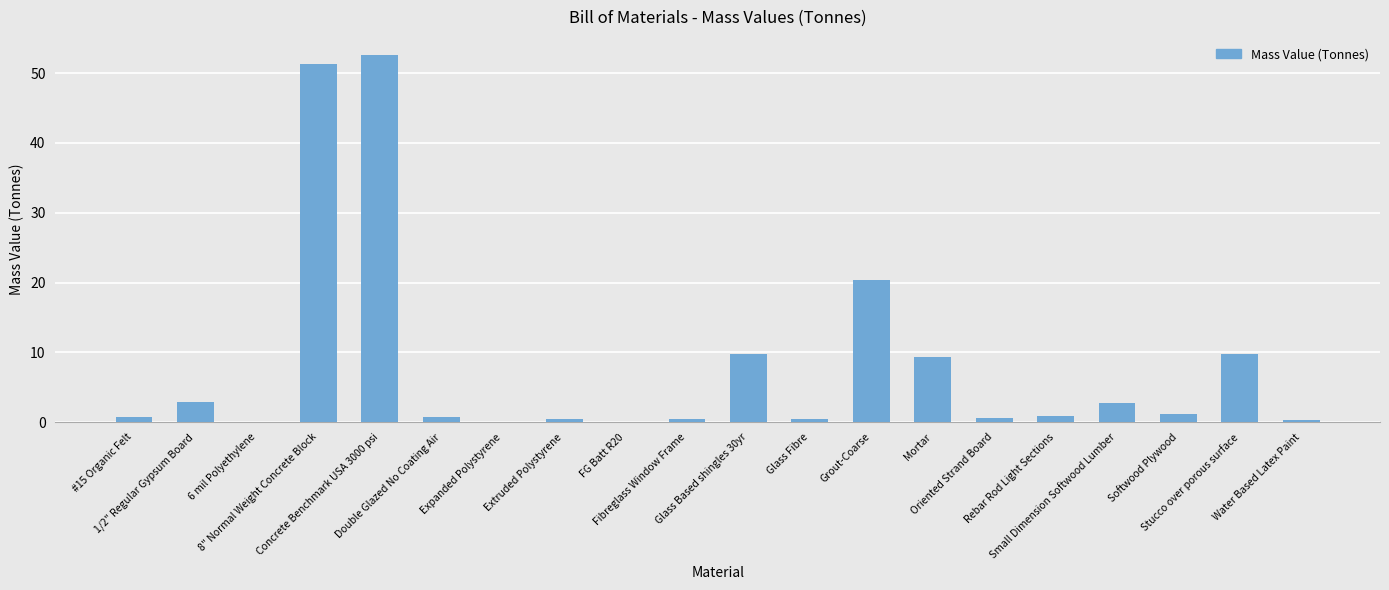

What is the sum of all values?

164.7